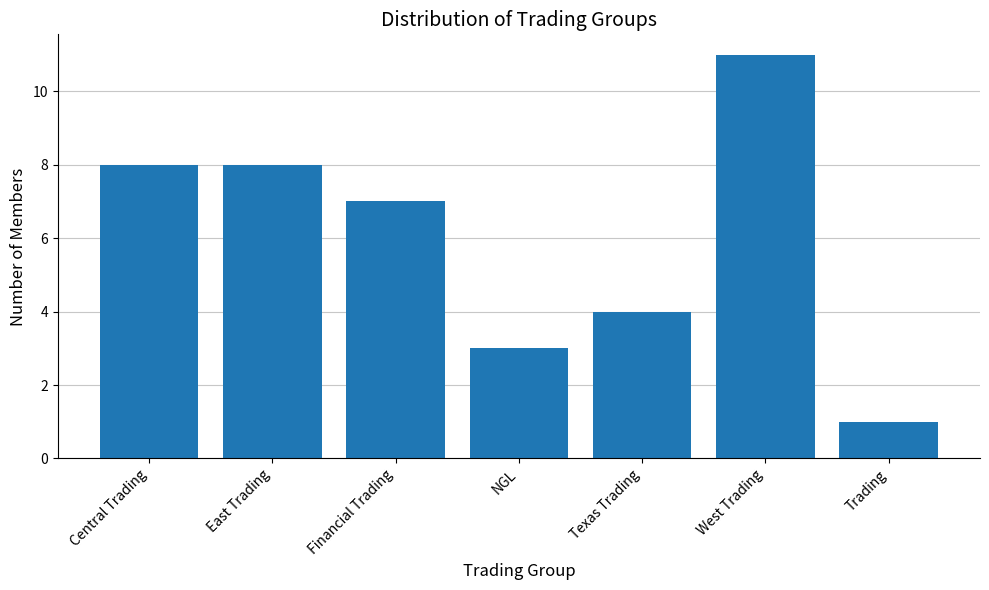

What is the difference between the second highest and second lowest values?

5